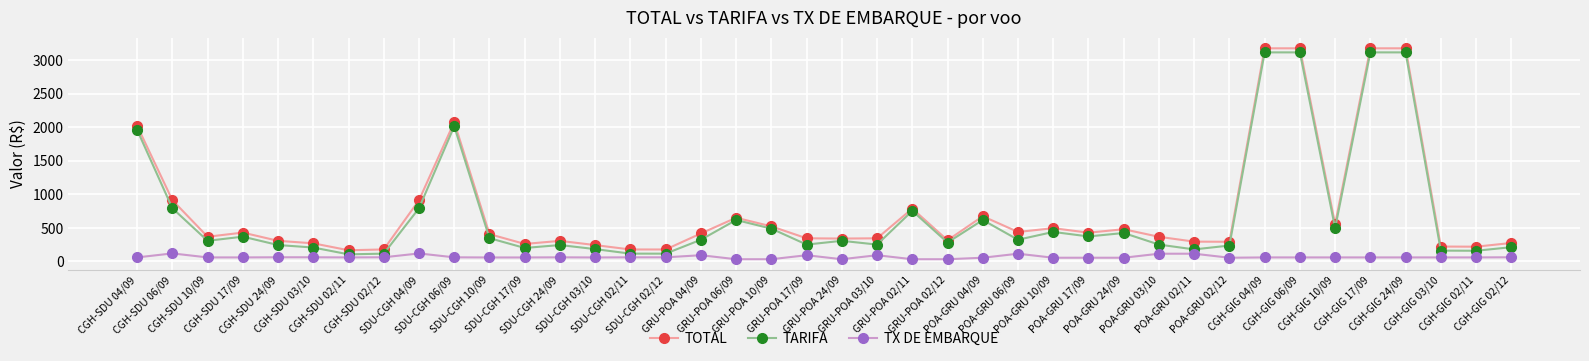

Is it true that TARIFA equals 116.8 at CGH-SDU 02/12?

True